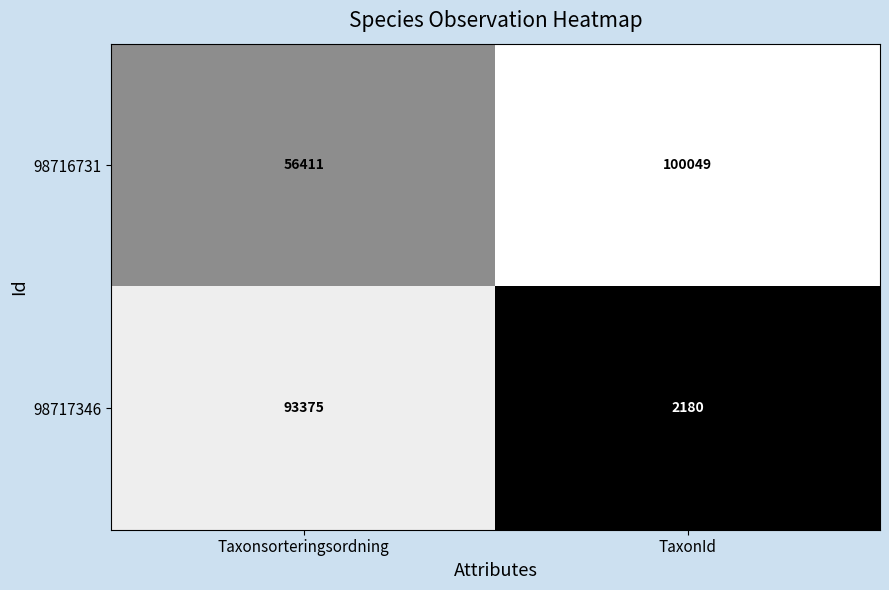

What is the total value across all series at TaxonId?

102229